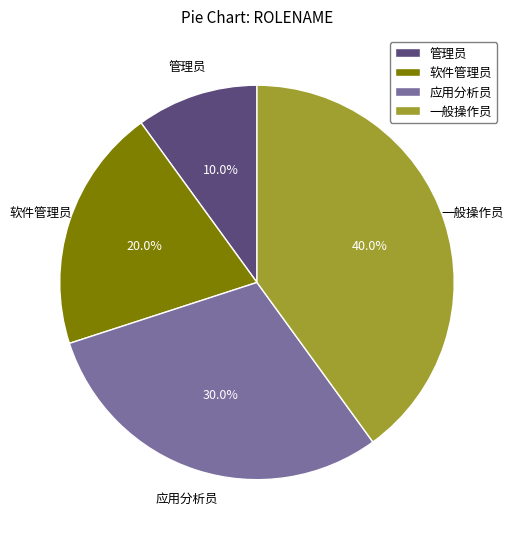

To the nearest percent, what is the difference between the largest and smallest slice percentages?

30%